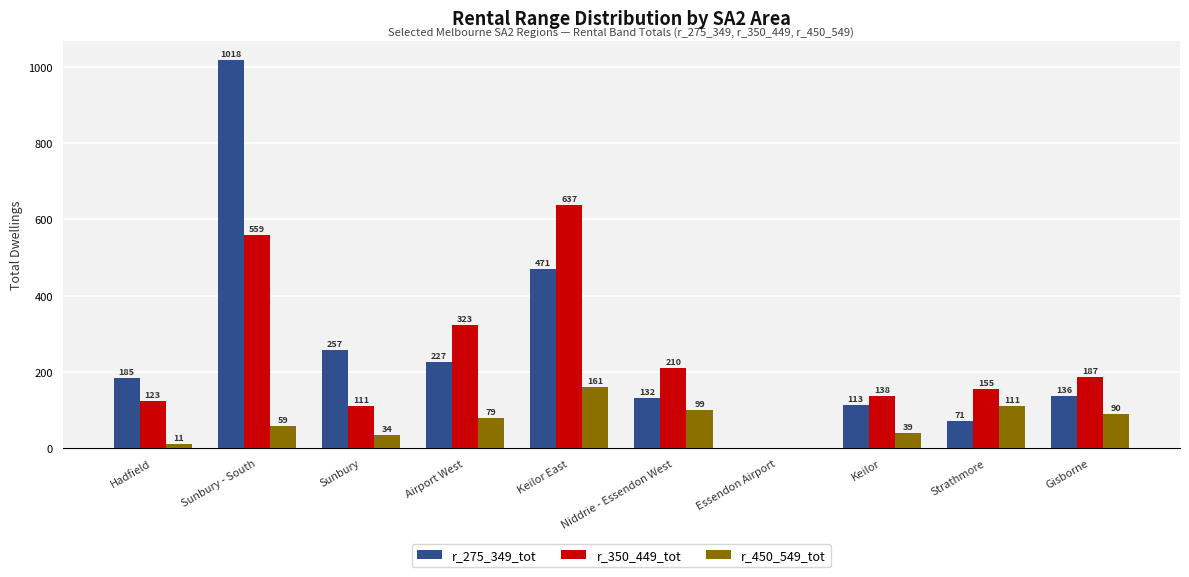

What is the spread (max minus min) of values at Niddrie - Essendon West?

111